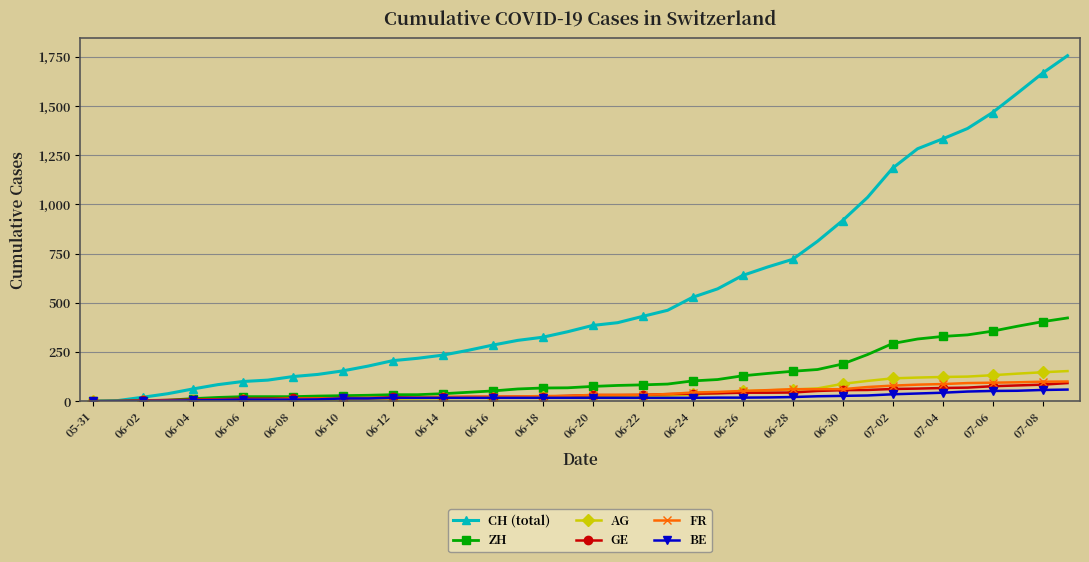

Which series has the widest spread of values?

CH (total)